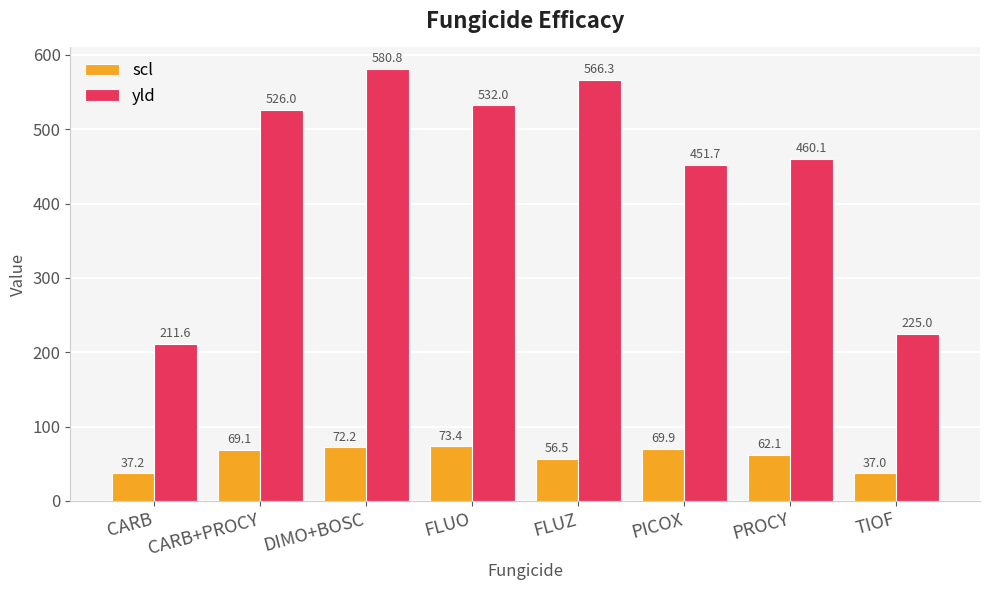

The yld series shows 372.4 at FLUO. True or false?

False